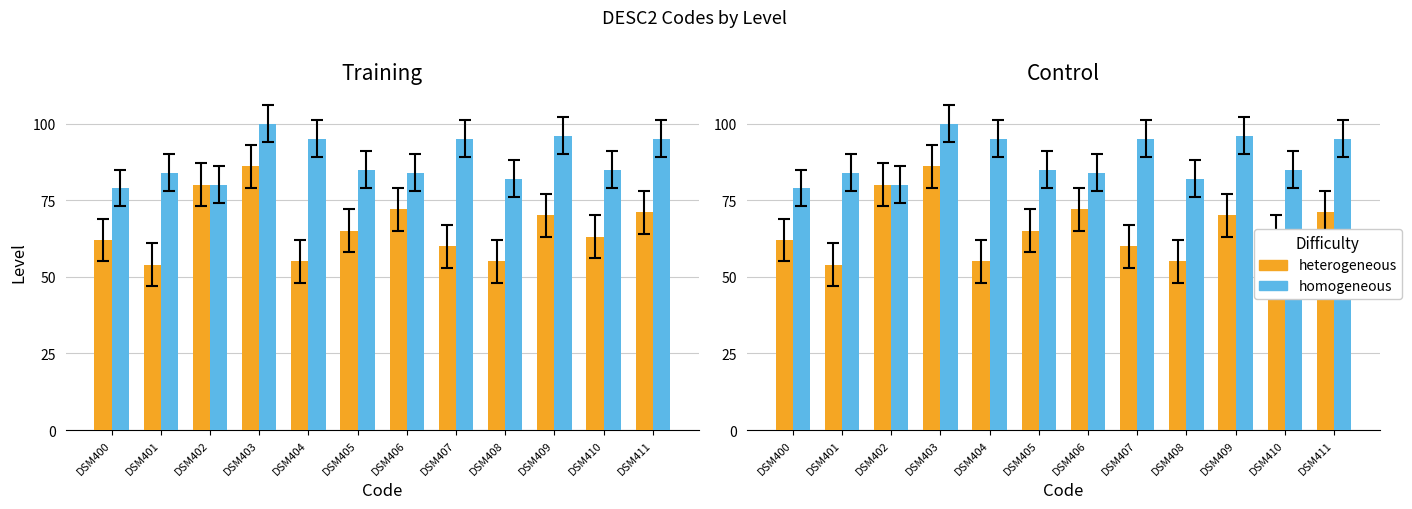

What is the value of the heterogeneous bar at the 12th from the left?

71